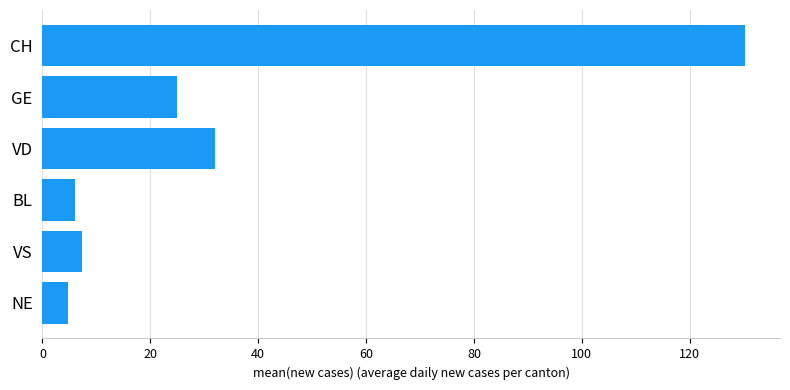

What is the greatest value displayed?

130.2